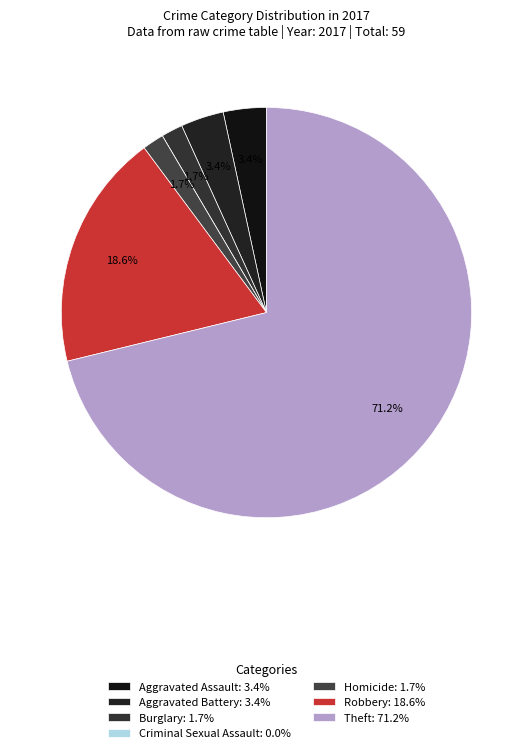

Is there any slice that represents more than half of the pie?

Yes